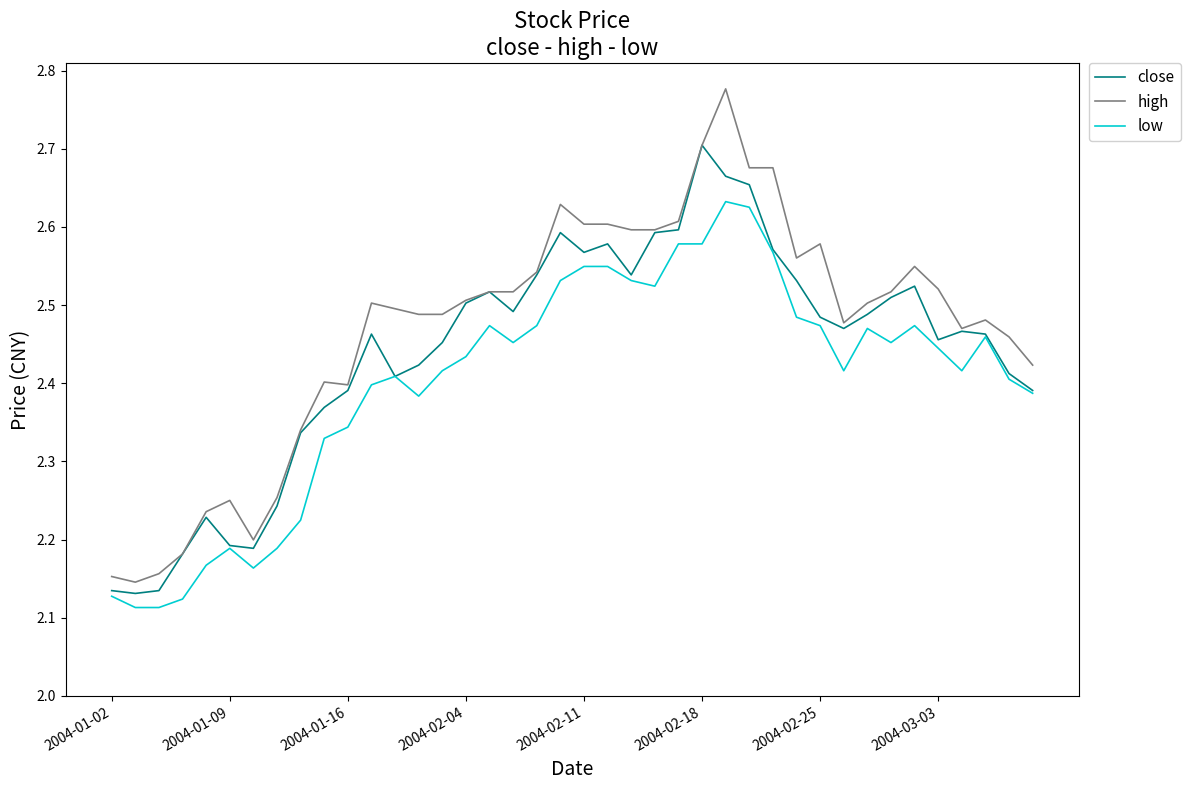

List the series in order of their overall mean, lowest first.

low, close, high